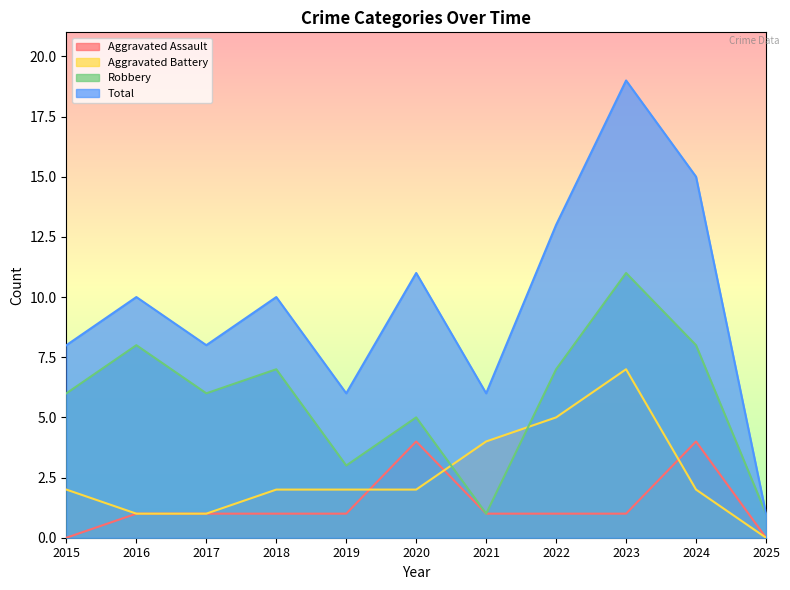

Which category has the lowest value across all series?

2015